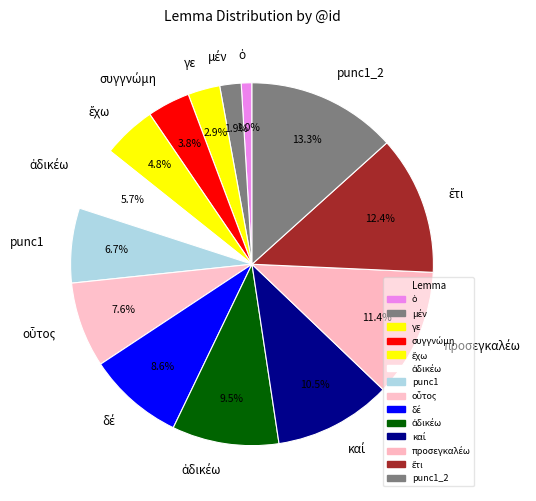

To the nearest percent, what is the difference between the largest and smallest slice percentages?

12%